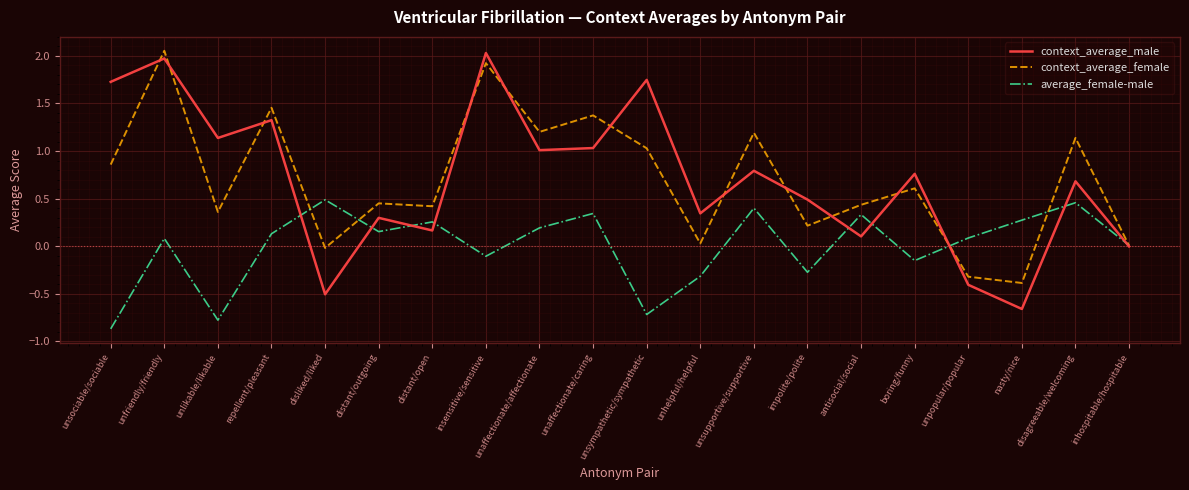

How many lines are shown in the chart?

3